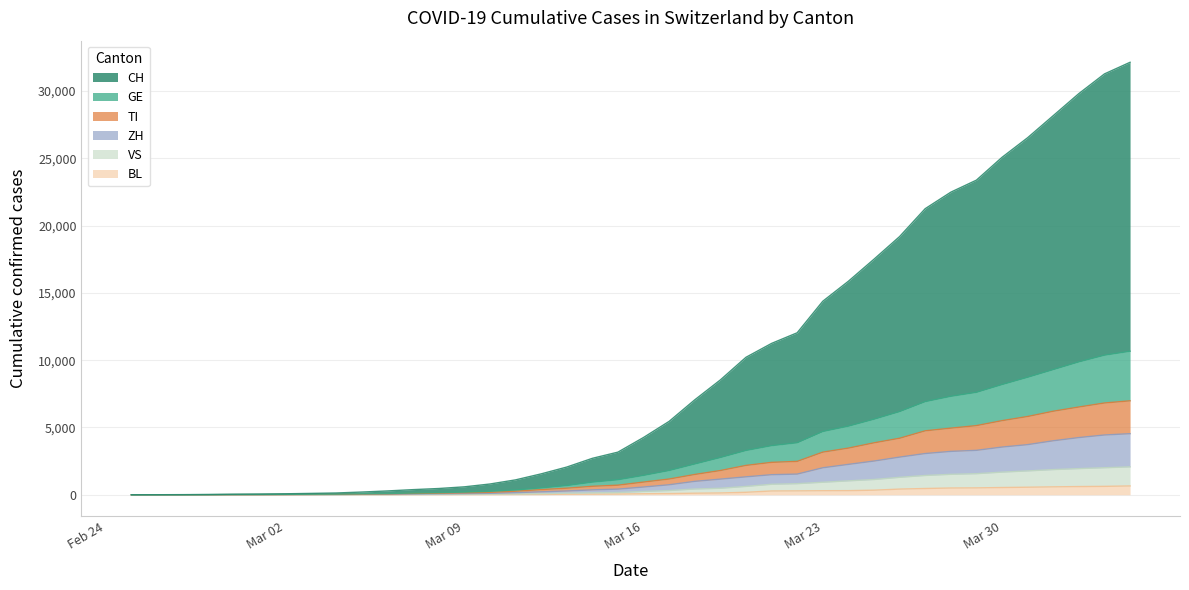

What are all the series names shown in the legend?

CH, GE, TI, ZH, VS, BL